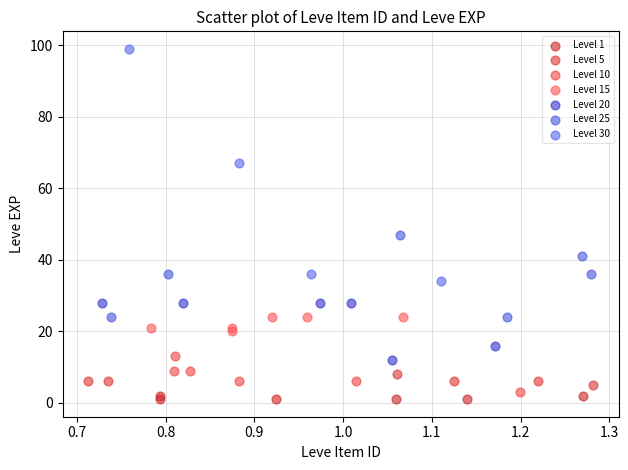

Which series contains the highest Y value?

Level 30